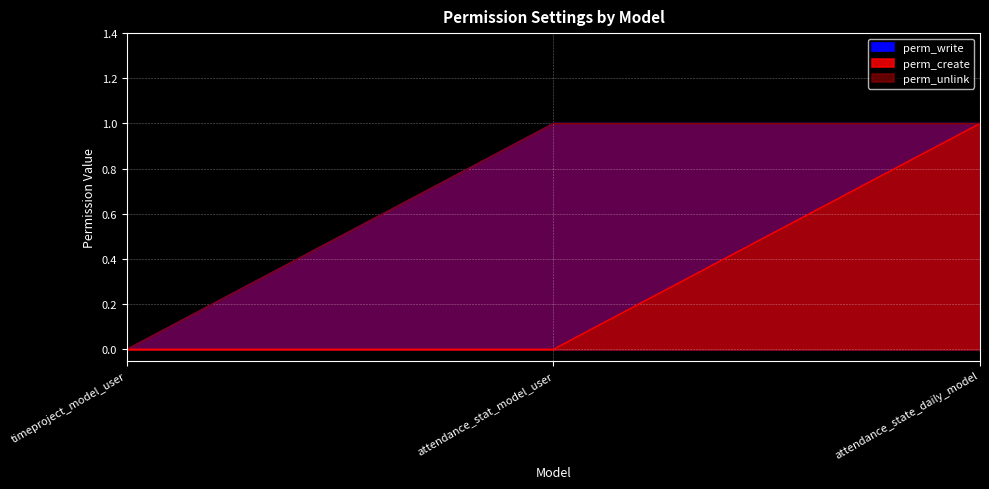

At which label is perm_unlink closest to 0?

timeproject_model_user